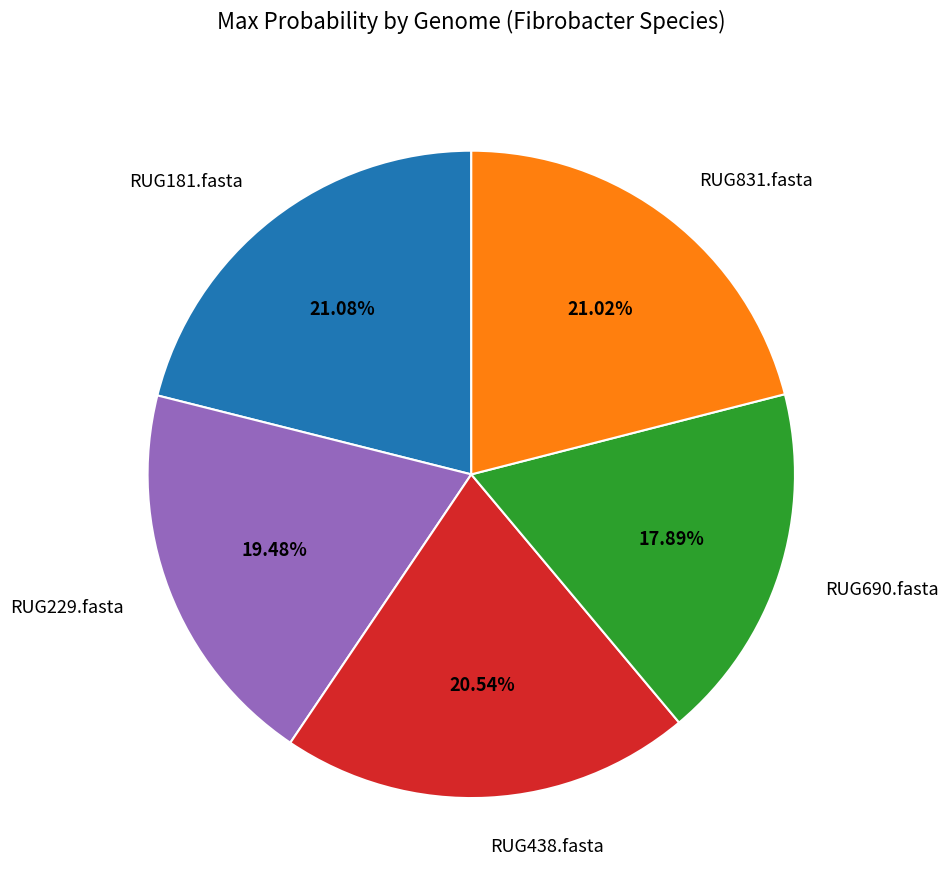

To the nearest percent, what is the difference between the largest and smallest slice percentages?

3%